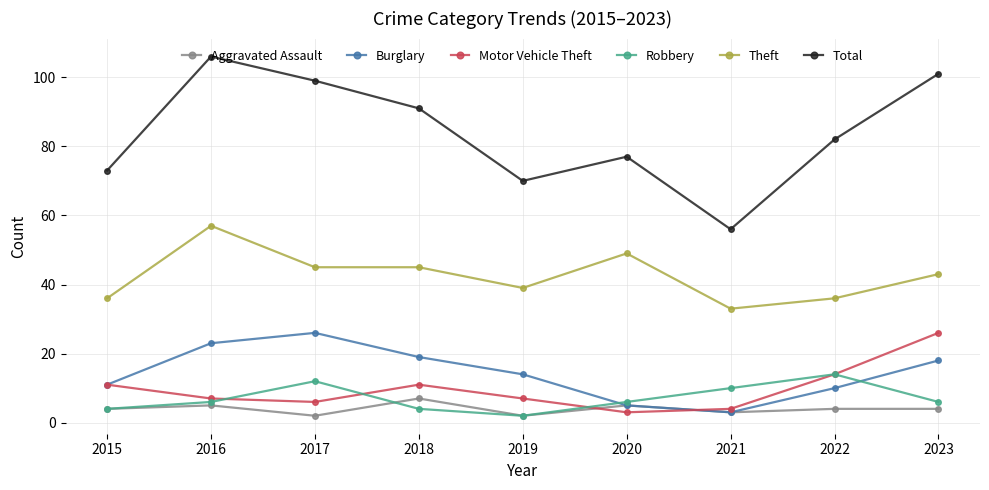

Reading left to right, extract all data points from this chart.

Aggravated Assault: 2015=4	2016=5	2017=2	2018=7	2019=2	2020=5	2021=3	2022=4	2023=4
Burglary: 2015=11	2016=23	2017=26	2018=19	2019=14	2020=5	2021=3	2022=10	2023=18
Motor Vehicle Theft: 2015=11	2016=7	2017=6	2018=11	2019=7	2020=3	2021=4	2022=14	2023=26
Robbery: 2015=4	2016=6	2017=12	2018=4	2019=2	2020=6	2021=10	2022=14	2023=6
Theft: 2015=36	2016=57	2017=45	2018=45	2019=39	2020=49	2021=33	2022=36	2023=43
Total: 2015=73	2016=106	2017=99	2018=91	2019=70	2020=77	2021=56	2022=82	2023=101